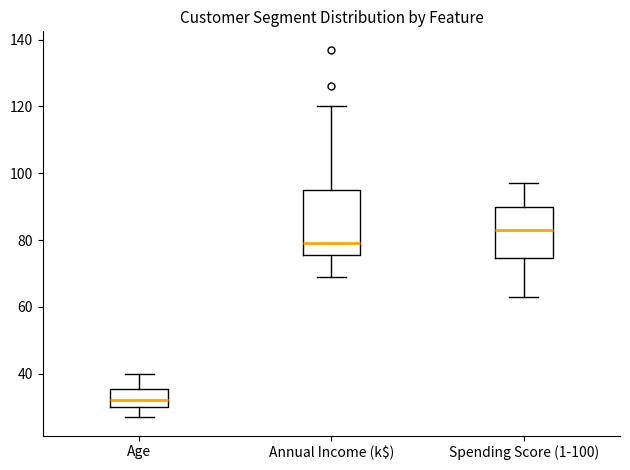

Reading left to right, transcribe this box plot: for each box, give where its median line is, the range the box spans, and where its two whiskers end, as read against the y-axis. The values are not printed on the chart, so give them approximately, as read against the axis.

Age: median 32, box 30 to 36, whiskers 28 to 40
Annual Income (k$): median 80, box 76 to 96, whiskers 70 to 120
Spending Score (1-100): median 84, box 74 to 90, whiskers 64 to 98